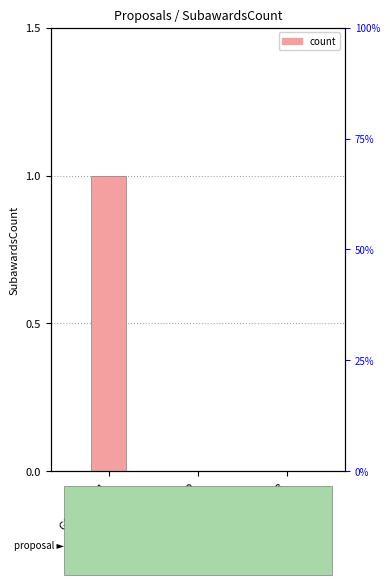

Reading left to right, transcribe all the data shown in this chart.

1	0	0